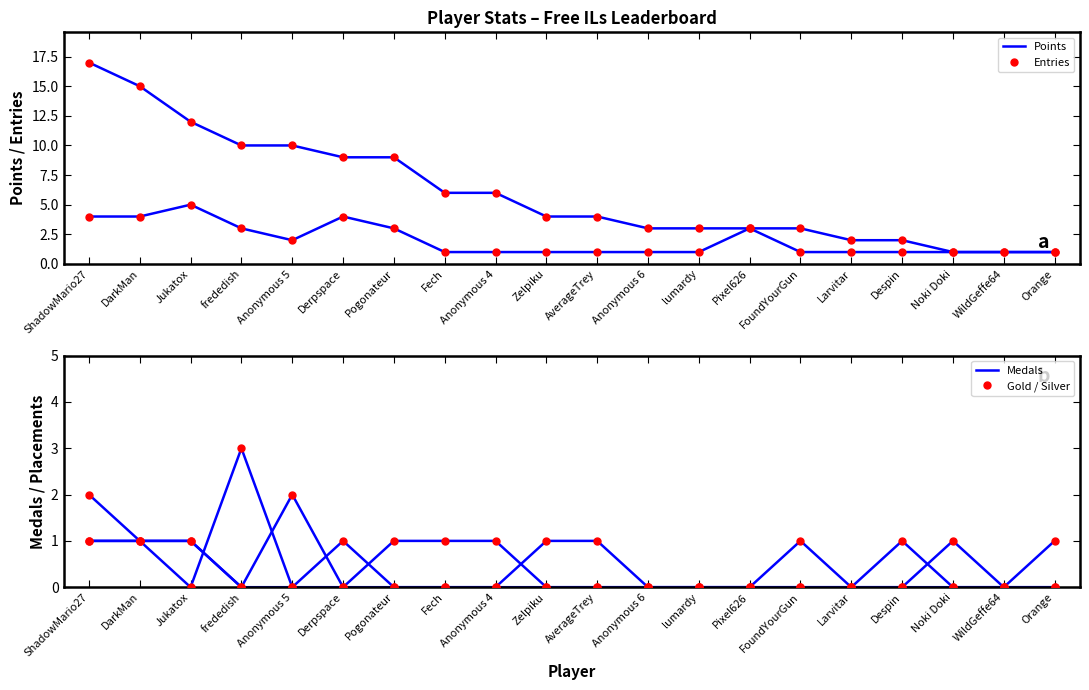

How many interior local peaks does the Entries series have?

3